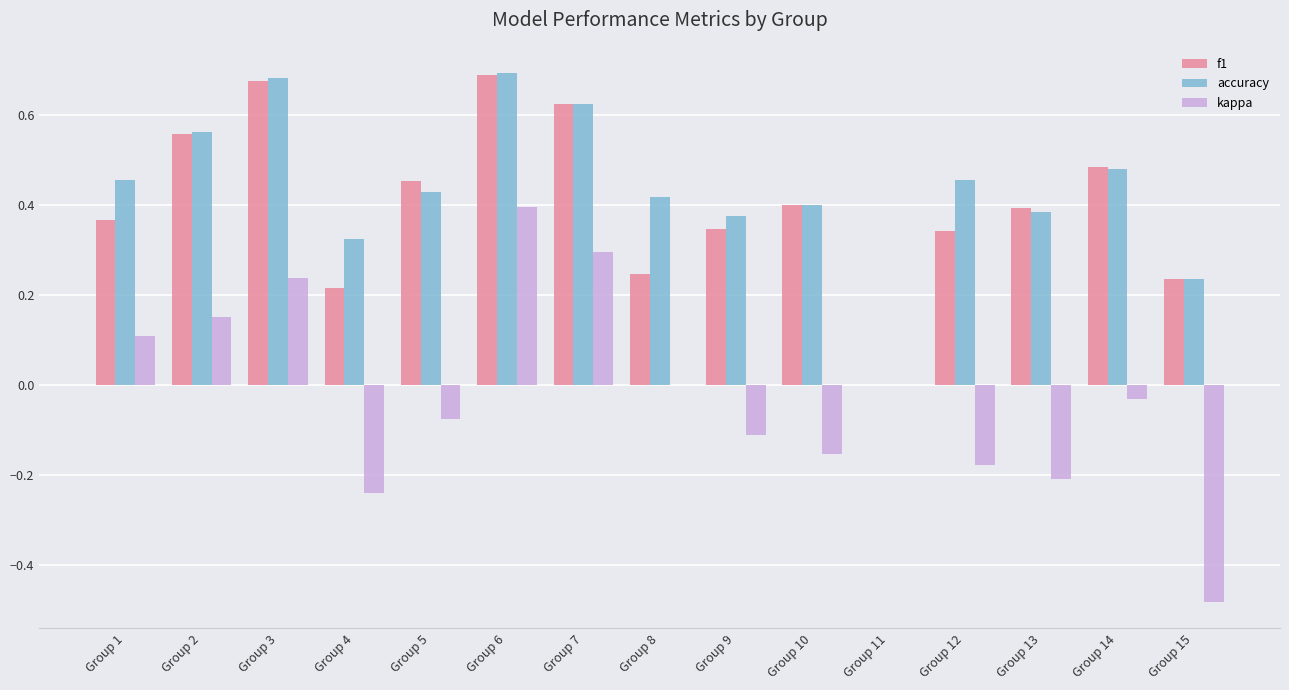

Which series changed the most between Group 3 and Group 10?

kappa